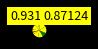

Count the number of slices in the pie.

11